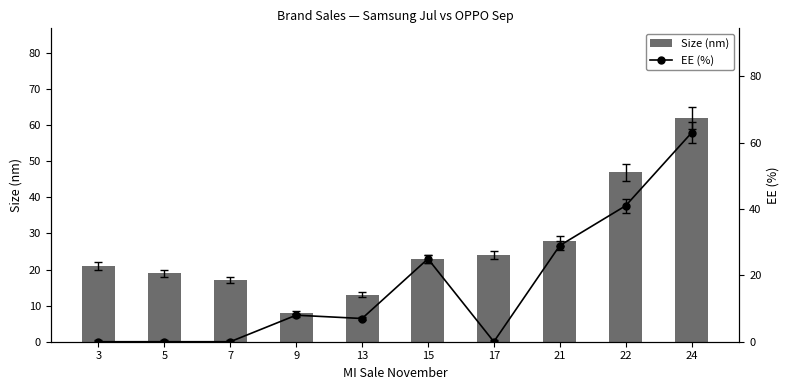

Which label corresponds to the largest value in the chart?

24